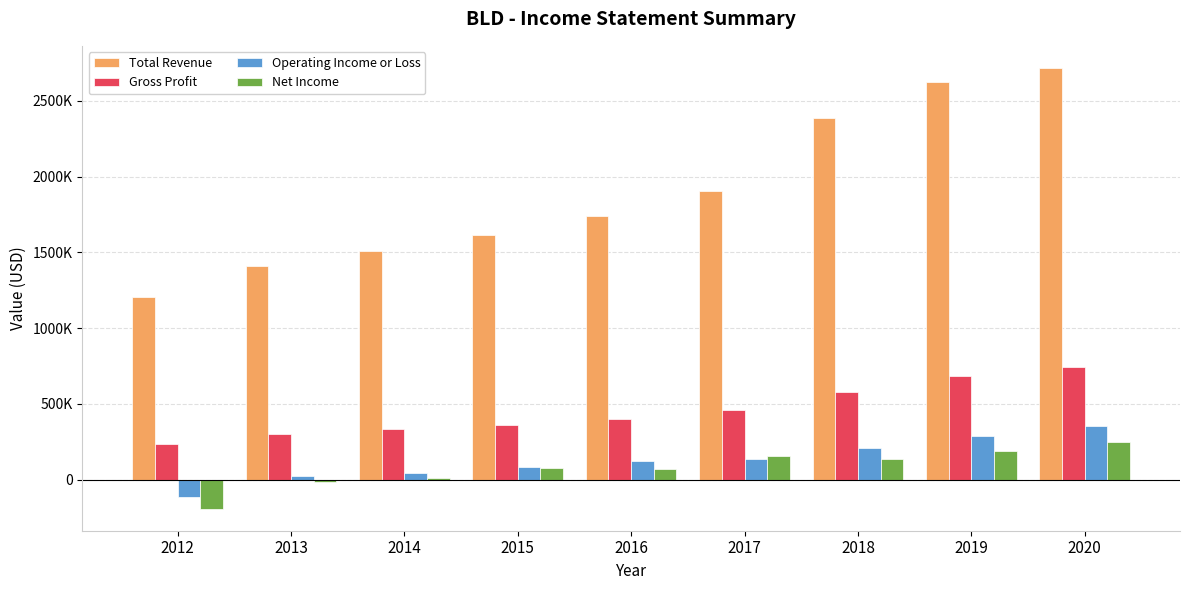

What are all the series names shown in the legend?

Total Revenue, Gross Profit, Operating Income or Loss, Net Income